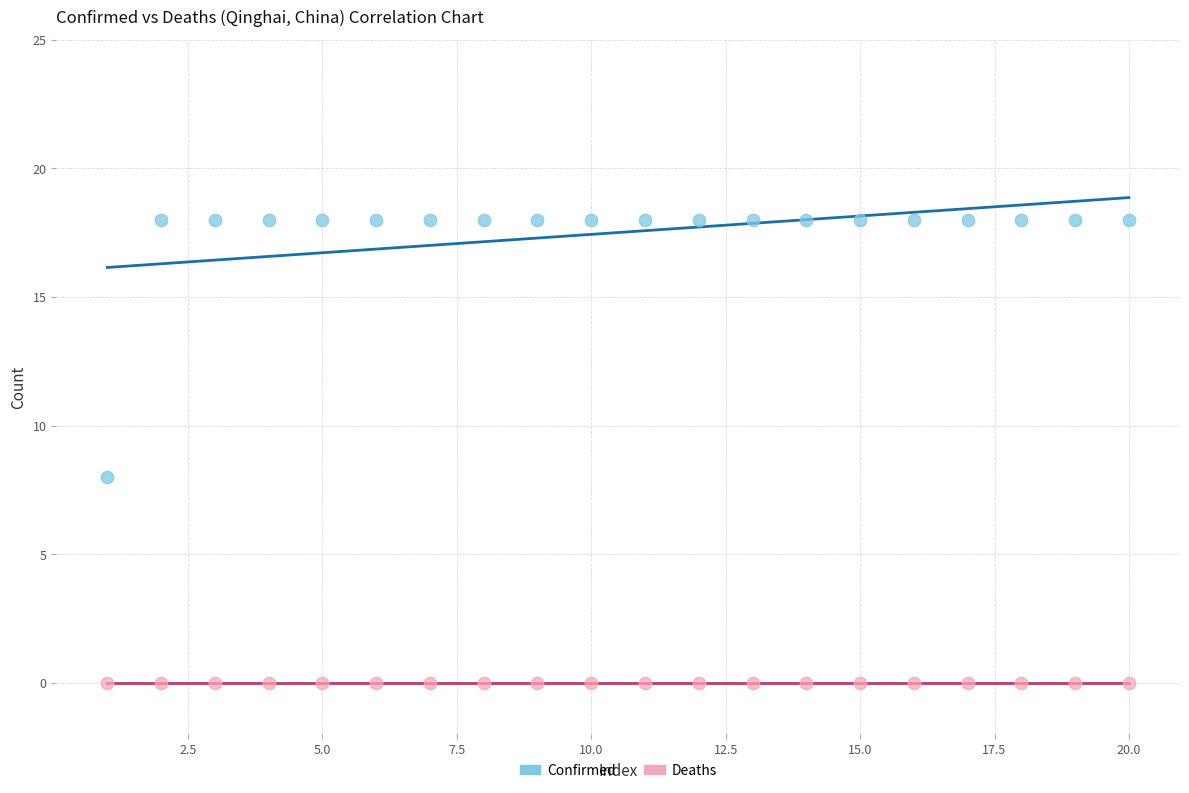

Which series contains the lowest Y value?

Deaths